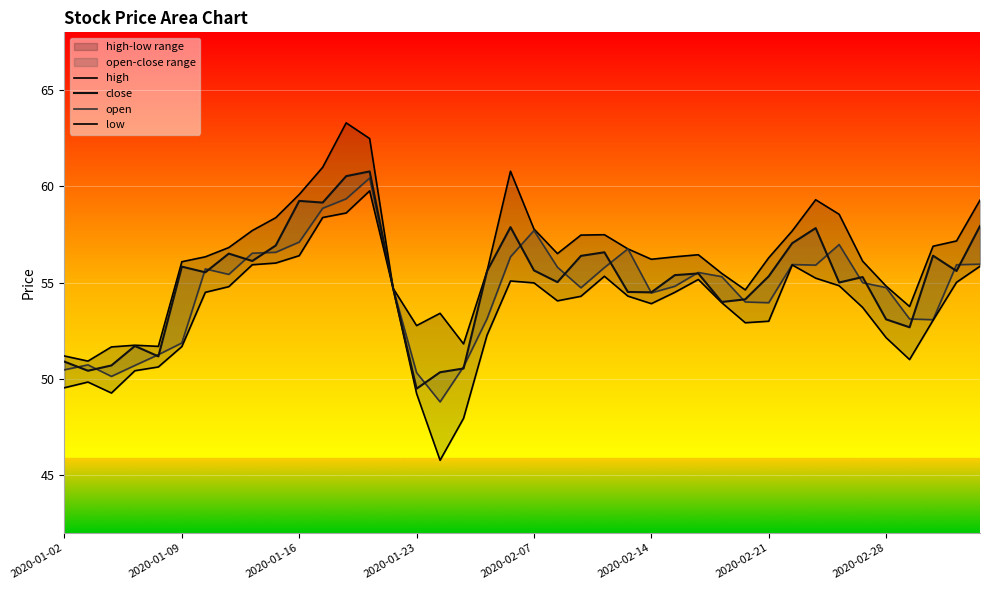

What position from the left is 2020-01-16?

11